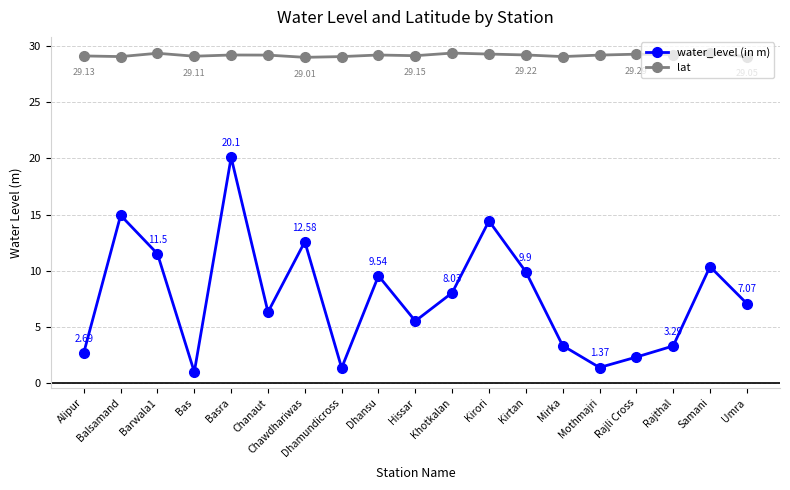

What is the greatest value displayed?

29.4